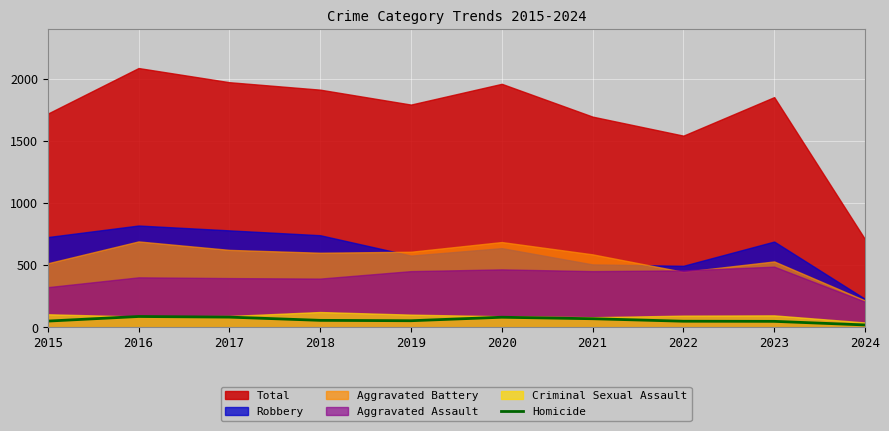

Does the chart display data point markers on the line(s)?

No